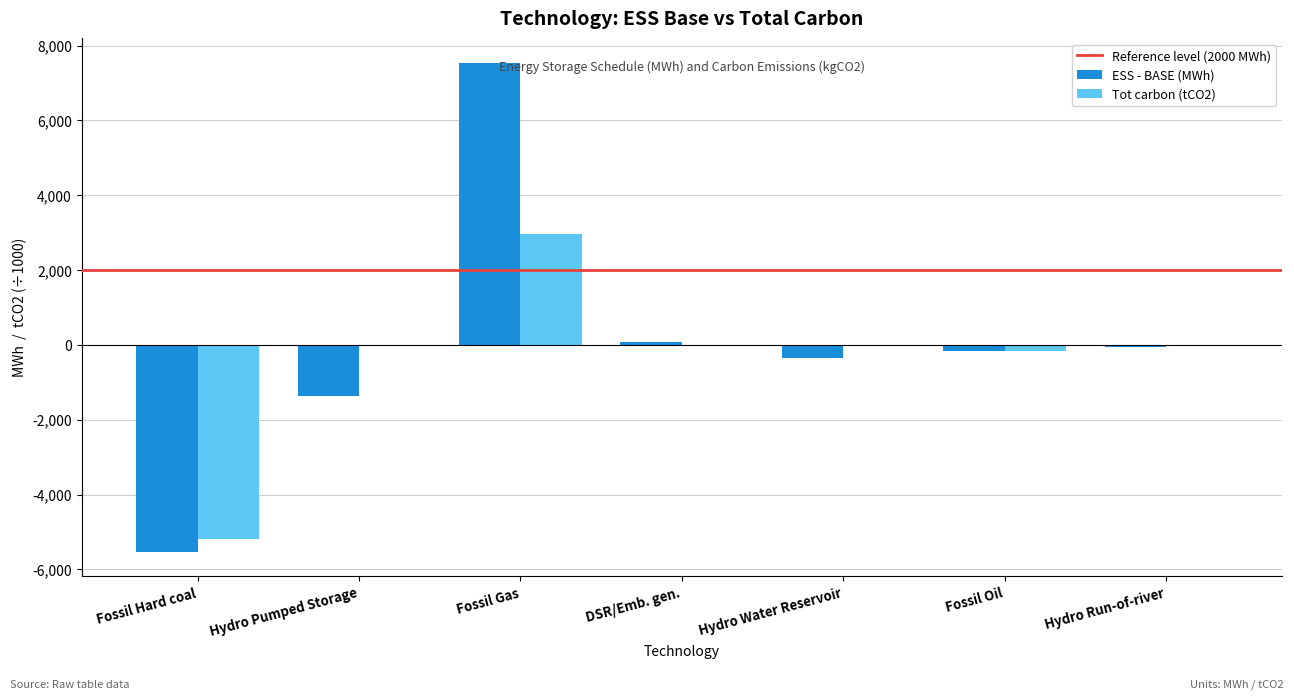

What is the greatest value displayed?

7537.0